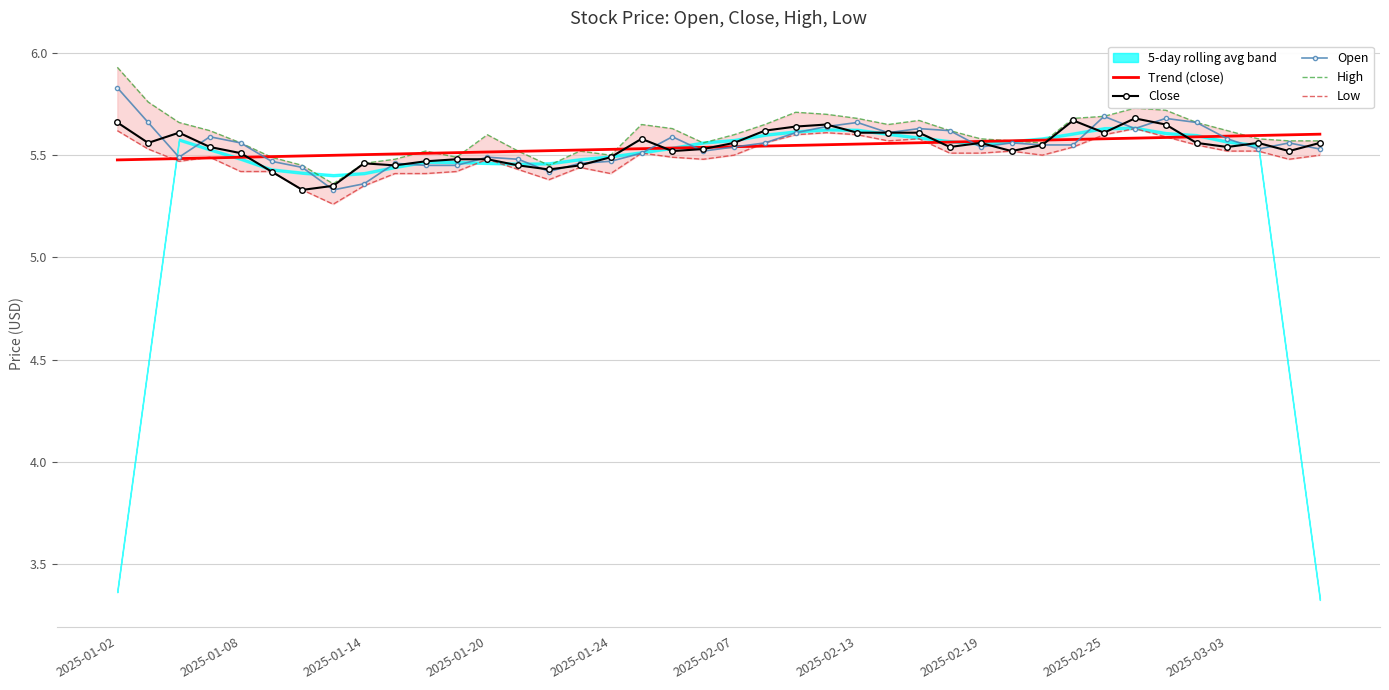

Is the value of Trend (close) at 35 greater than the value of Close at 35?

Yes